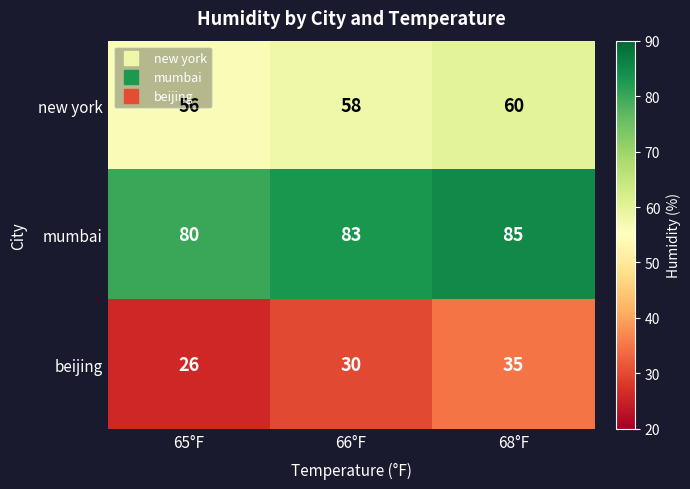

What is the approximate value of beijing at 68°F?

35